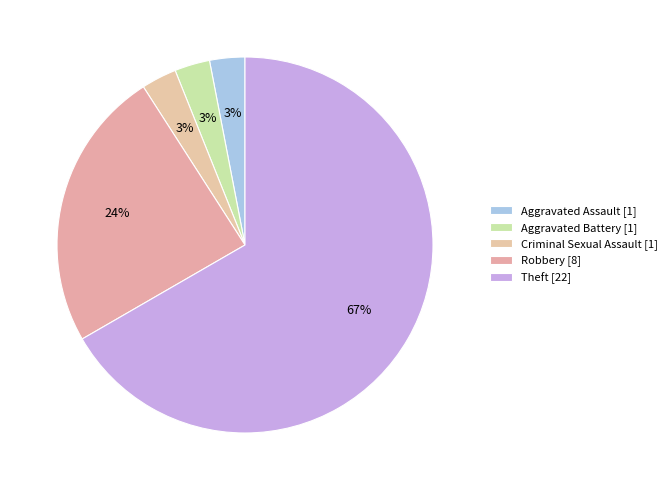

To the nearest percent, what is the combined percentage of Theft and Aggravated Assault?

70%